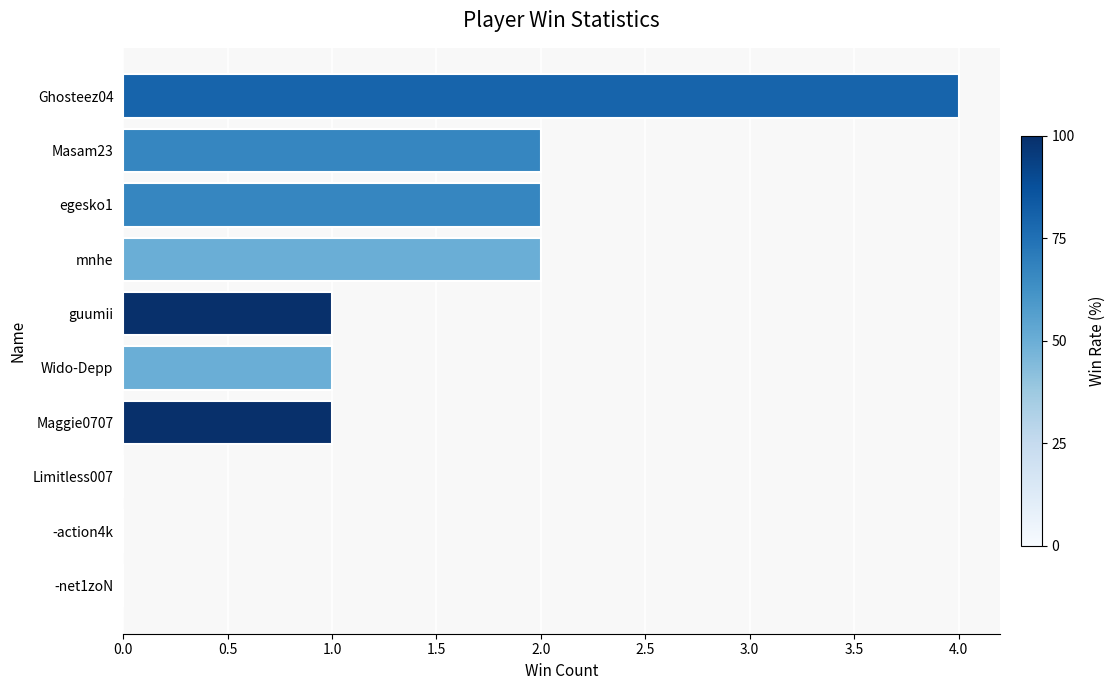

What is the sum of the values at guumii and Masam23?

3